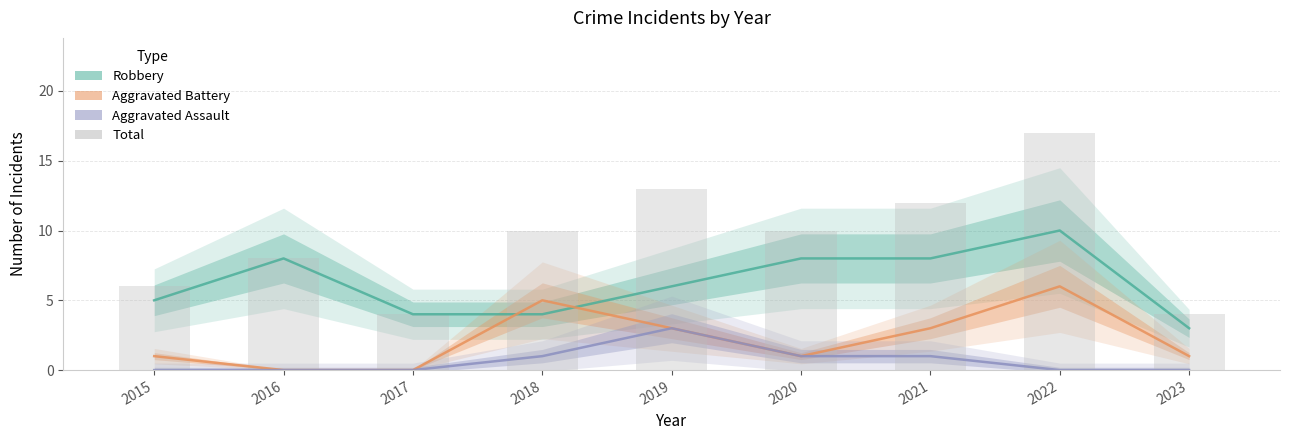

List the labels in order of Total value, largest first.

2022, 2019, 2021, 2018, 2020, 2016, 2015, 2017, 2023